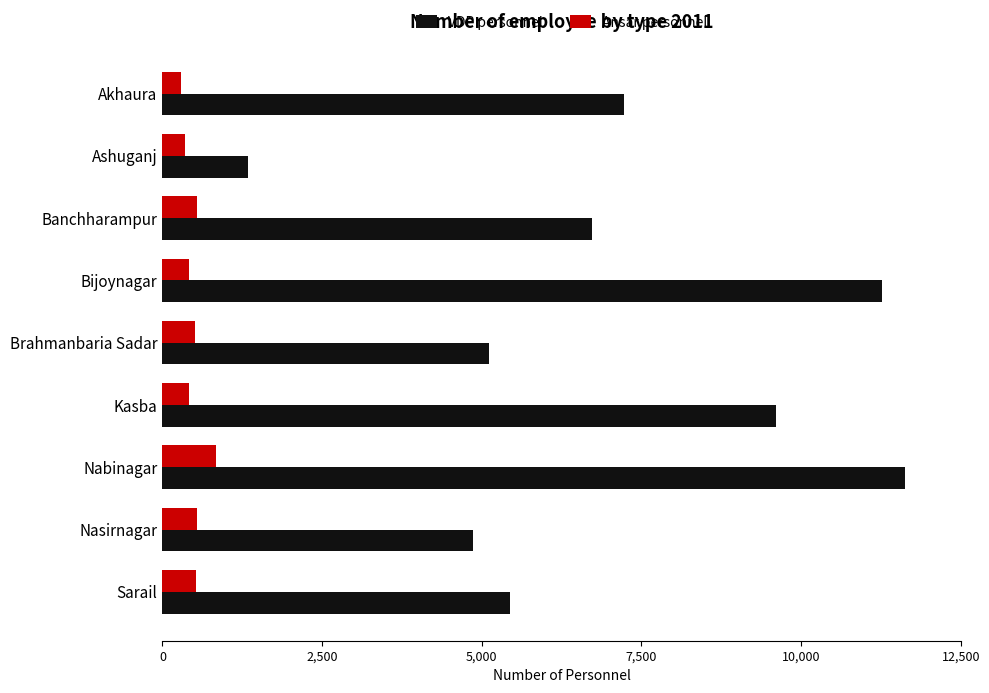

What is the total value across all series at Sarail?

5960